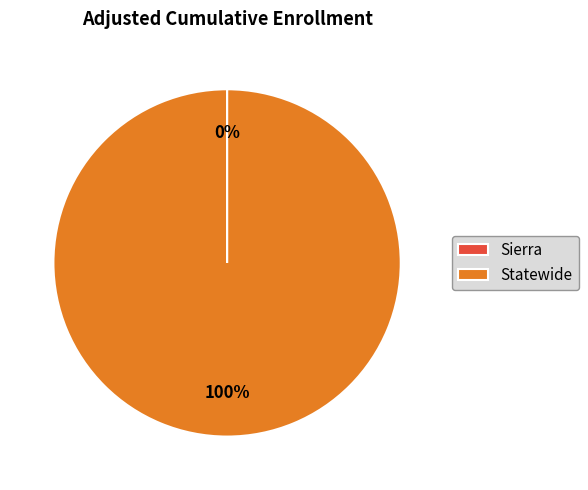

To the nearest percent, what is the average slice percentage?

50%